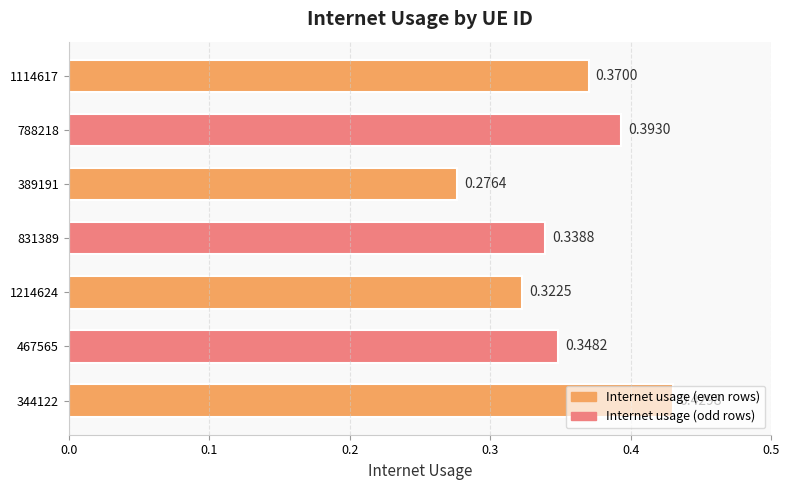

Between 1214624 and 344122, which is larger?

344122